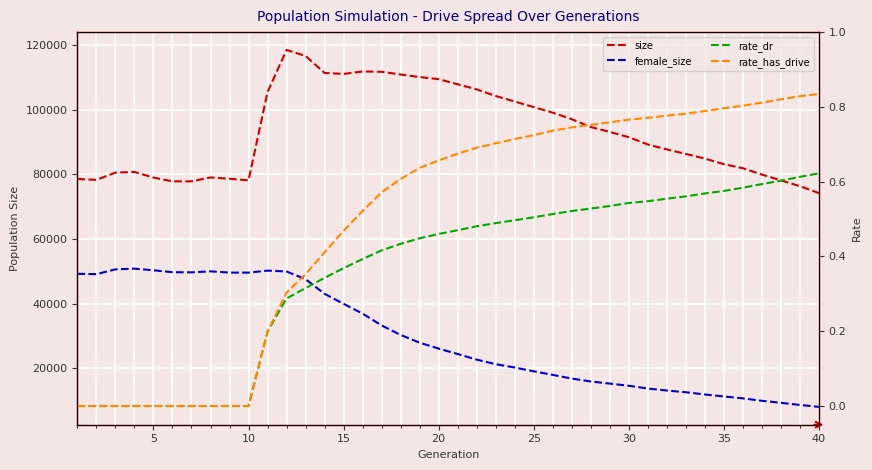

Reading left to right, list all the values displayed in this chart.

size: 78551.0	78292.0	80531.0	80729.0	78998.0	77829.0	77830.0	79041.0	78638.0	78142.0	105453.0	118444.0	116589.0	111340.0	111039.0	111807.0	111696.0	110861.0	110067.0	109412.0	107835.0	106259.0	104216.0	102506.0	100786.0	99067.0	97040.0	94619.0	93109.0	91475.0	89230.0	87703.0	86300.0	84867.0	83146.0	81882.0	79930.0	78141.0	76342.0	74195.0
female_size: 49267.0	49151.0	50634.0	50859.0	50350.0	49757.0	49711.0	50019.0	49635.0	49619.0	50240.0	49977.0	47579.0	43071.0	39978.0	36949.0	33288.0	30357.0	27965.0	26132.0	24462.0	22730.0	21326.0	20294.0	19124.0	18017.0	16873.0	15980.0	15330.0	14656.0	13800.0	13180.0	12656.0	11958.0	11362.0	10757.0	10003.0	9390.0	8732.0	8130.0
rate_dr: 0.0	0.0	0.0	0.0	0.0	0.0	0.0	0.0	0.0	0.0	0.2	0.3	0.3	0.3	0.4	0.4	0.4	0.4	0.4	0.5	0.5	0.5	0.5	0.5	0.5	0.5	0.5	0.5	0.5	0.5	0.5	0.6	0.6	0.6	0.6	0.6	0.6	0.6	0.6	0.6
rate_has_drive: 0.0	0.0	0.0	0.0	0.0	0.0	0.0	0.0	0.0	0.0	0.2	0.3	0.4	0.4	0.5	0.5	0.6	0.6	0.6	0.7	0.7	0.7	0.7	0.7	0.7	0.7	0.7	0.8	0.8	0.8	0.8	0.8	0.8	0.8	0.8	0.8	0.8	0.8	0.8	0.8